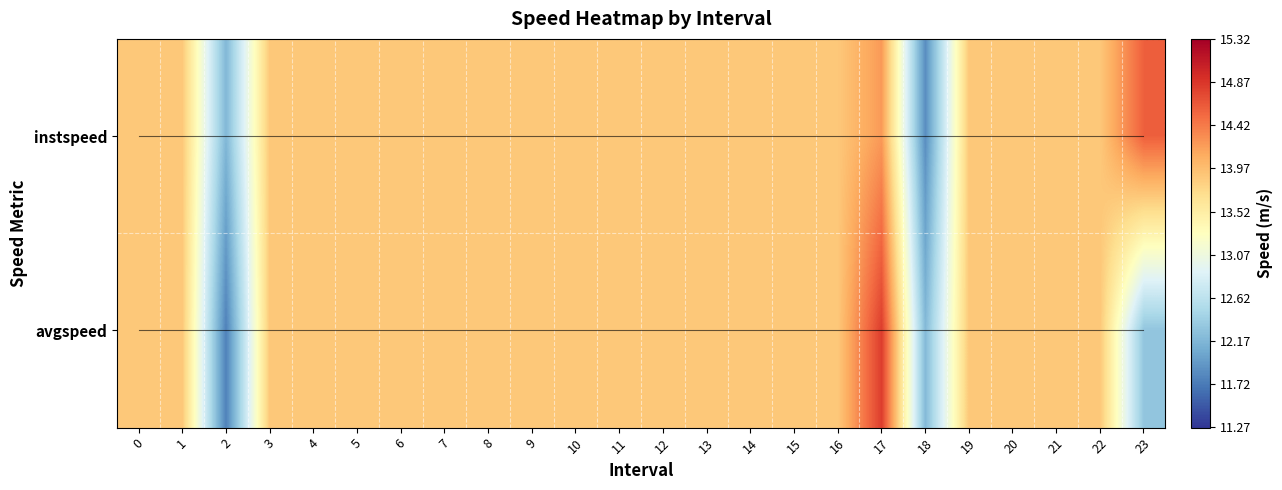

Which series has the largest range (max minus min)?

avgspeed